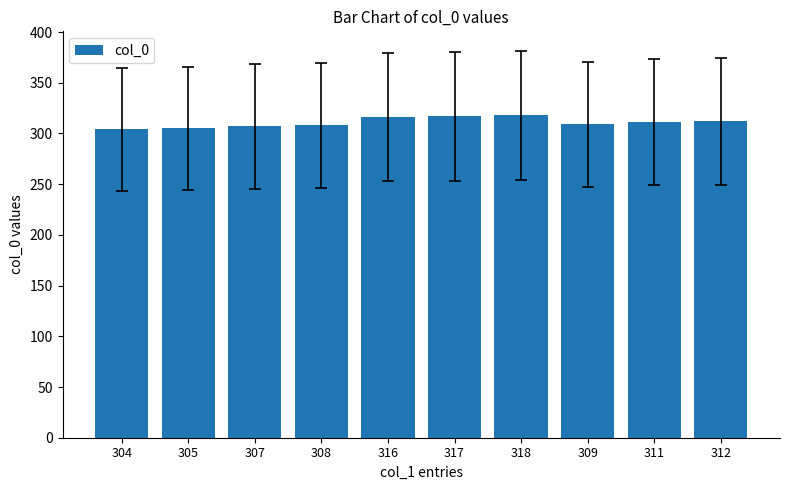

True or false: the data shows 304 at 304.

True